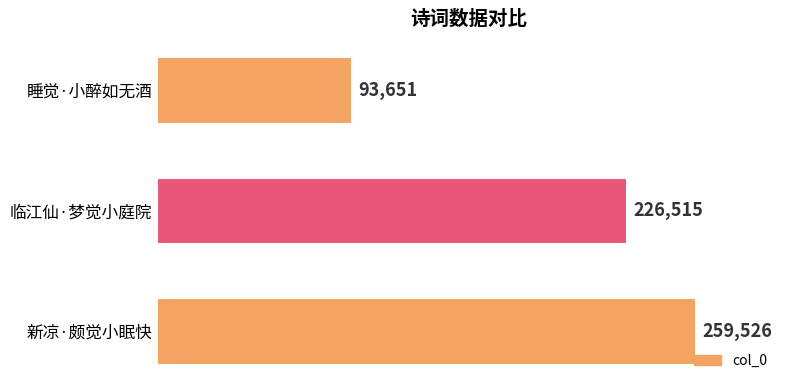

Reading top to bottom, extract all data points from this chart.

睡觉·小醉如无酒=93651	临江仙·梦觉小庭院=226515	新凉·颇觉小眠快=259526